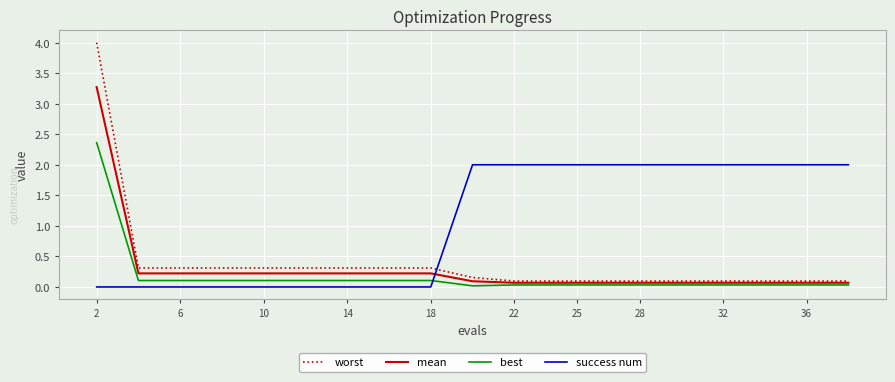

List the series in order of their peak value, highest first.

worst, mean, best, success num